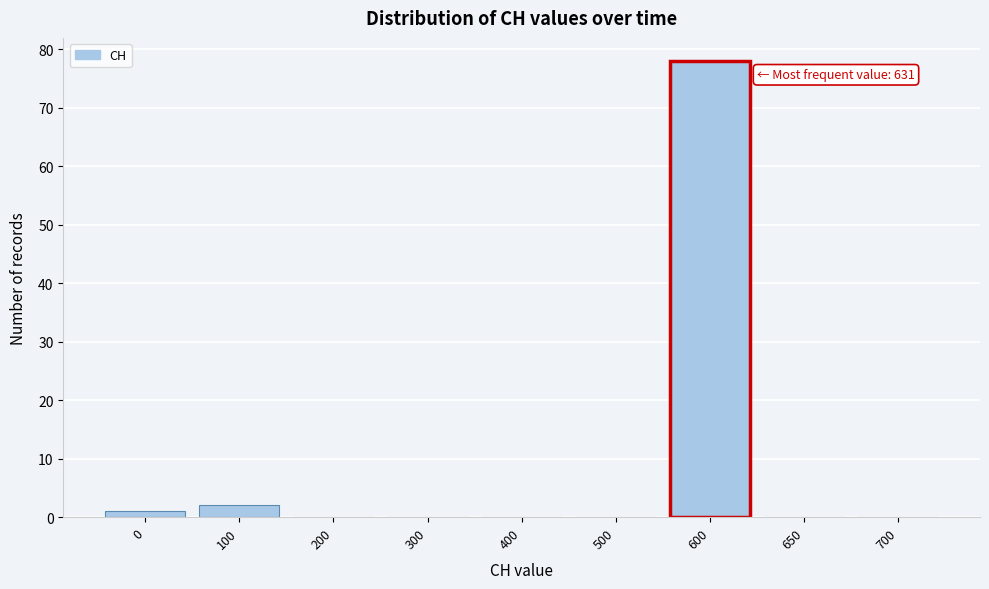

Reading left to right, list all the values displayed in this chart.

0=1	100=2	200=0	300=0	400=0	500=0	600=78	650=0	700=0